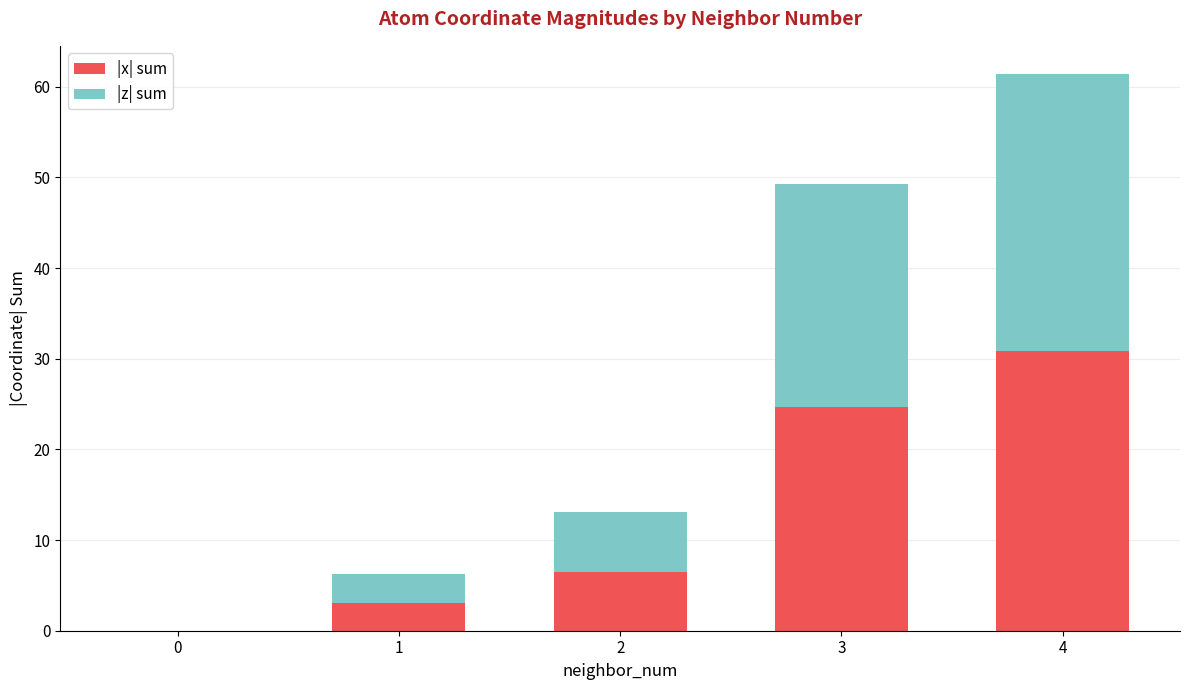

What is the sum of all |x| sum values?

65.1